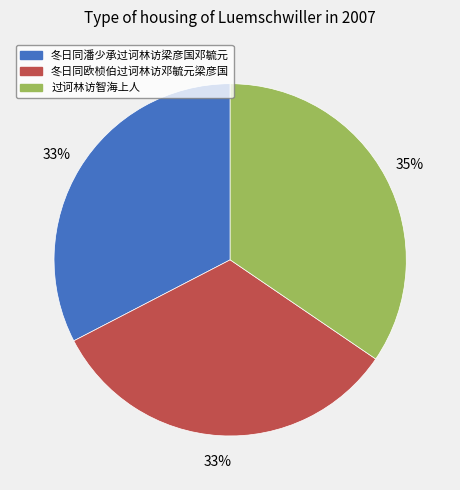

Do 过诃林访智海上人 and 冬日同潘少承过诃林访梁彦国邓毓元 together represent more than half of the pie?

Yes